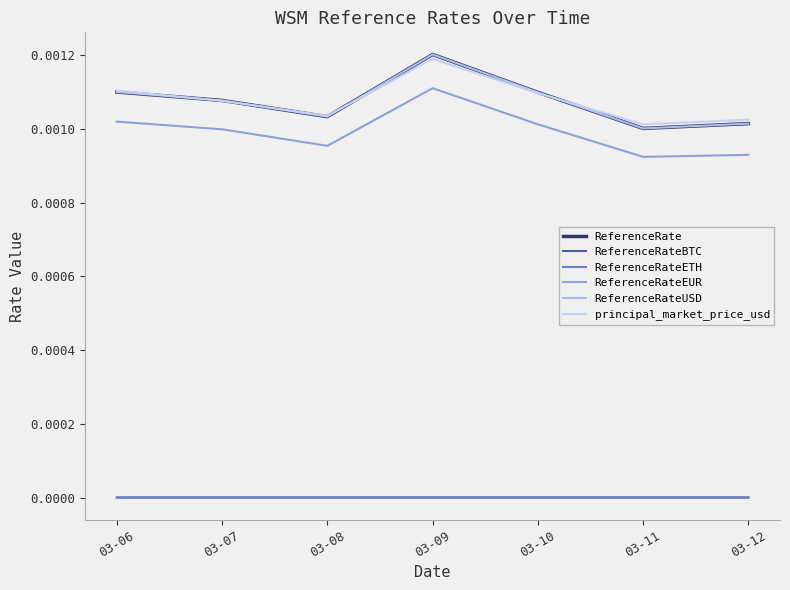

In principal_market_price_usd, how many points are higher than both neighbors (excluding endpoints)?

1